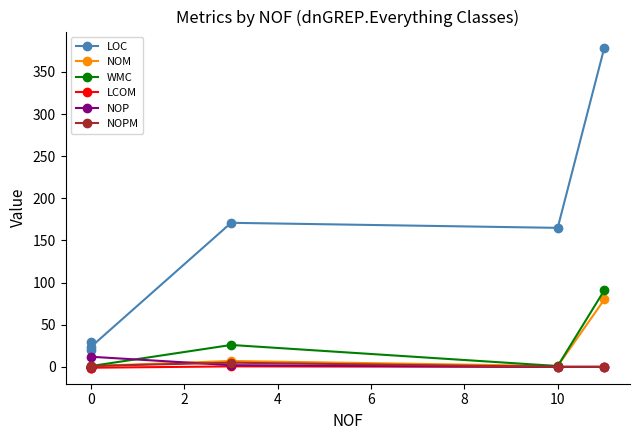

How many series are shown in this chart?

6